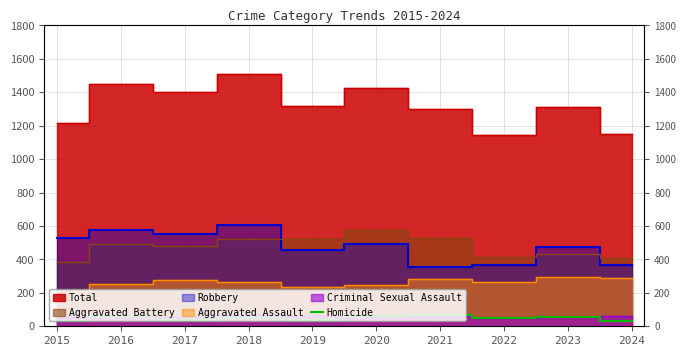

Which has a higher value, 2022 or 2021?

2021